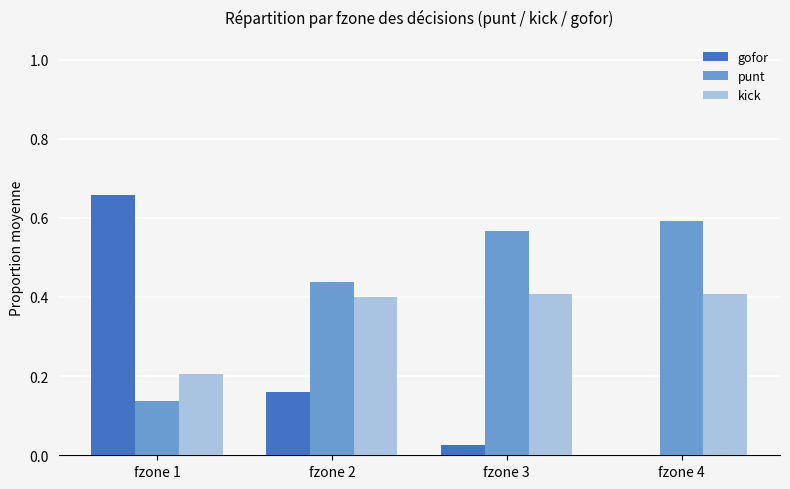

Is it true that gofor equals 0.0 at fzone 2?

False